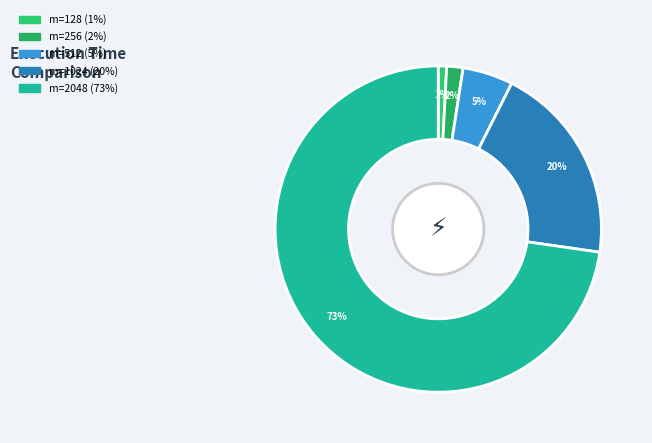

How many segments does this pie chart have?

5